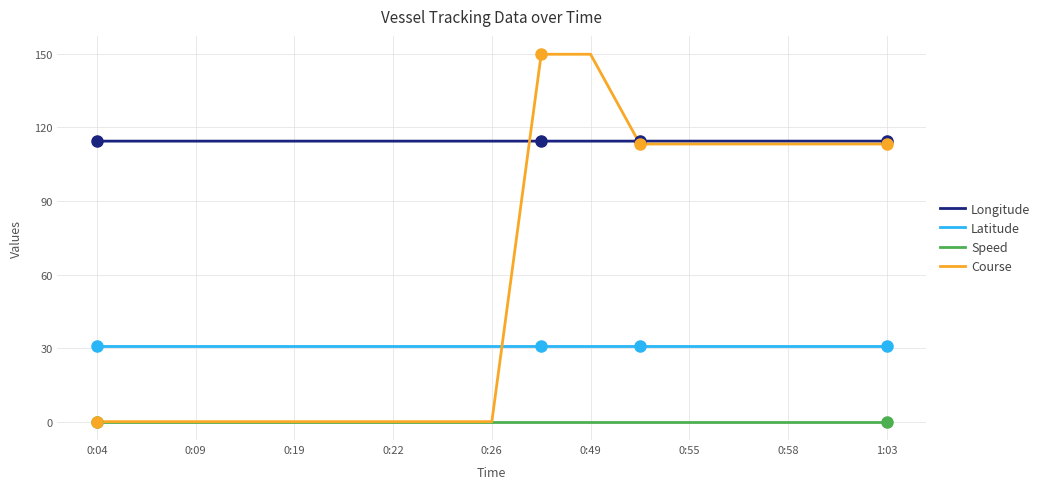

Which series has the widest spread of values?

Course